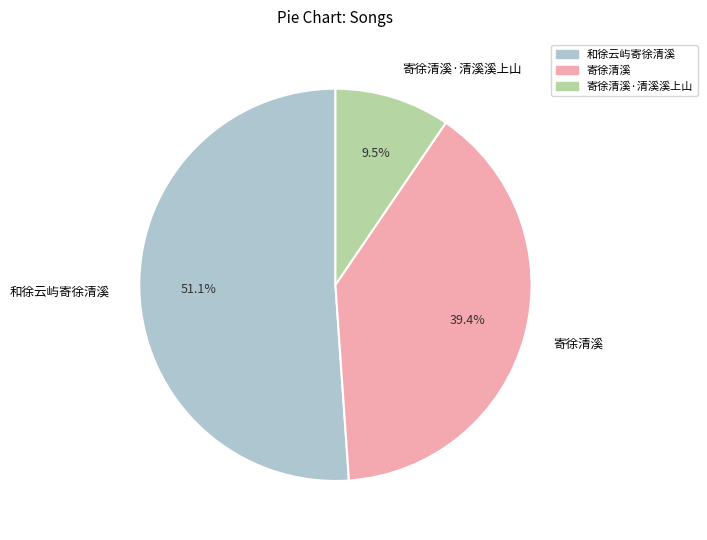

What is the total percentage of 寄徐清溪·清溪溪上山 and 和徐云屿寄徐清溪?

60.6%